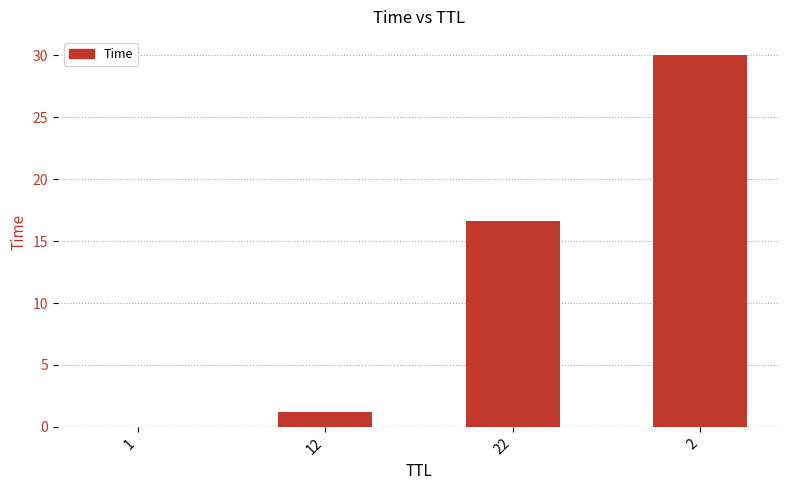

At which label is the value closest to 15?

22